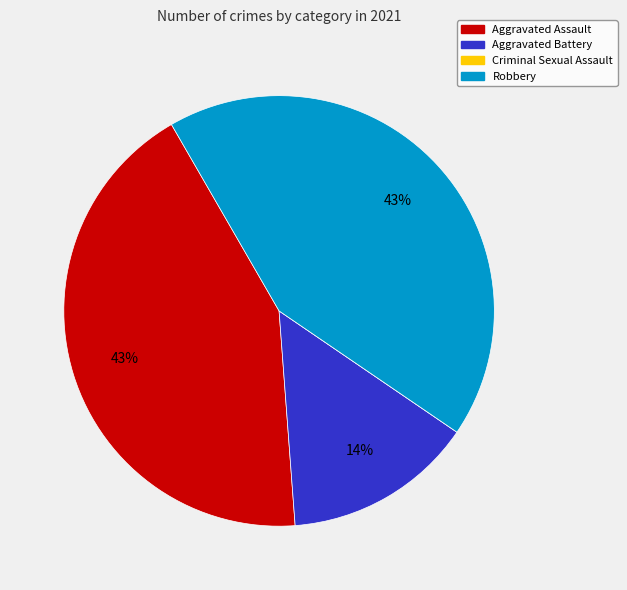

To the nearest percent, what portion does Aggravated Assault represent?

43%